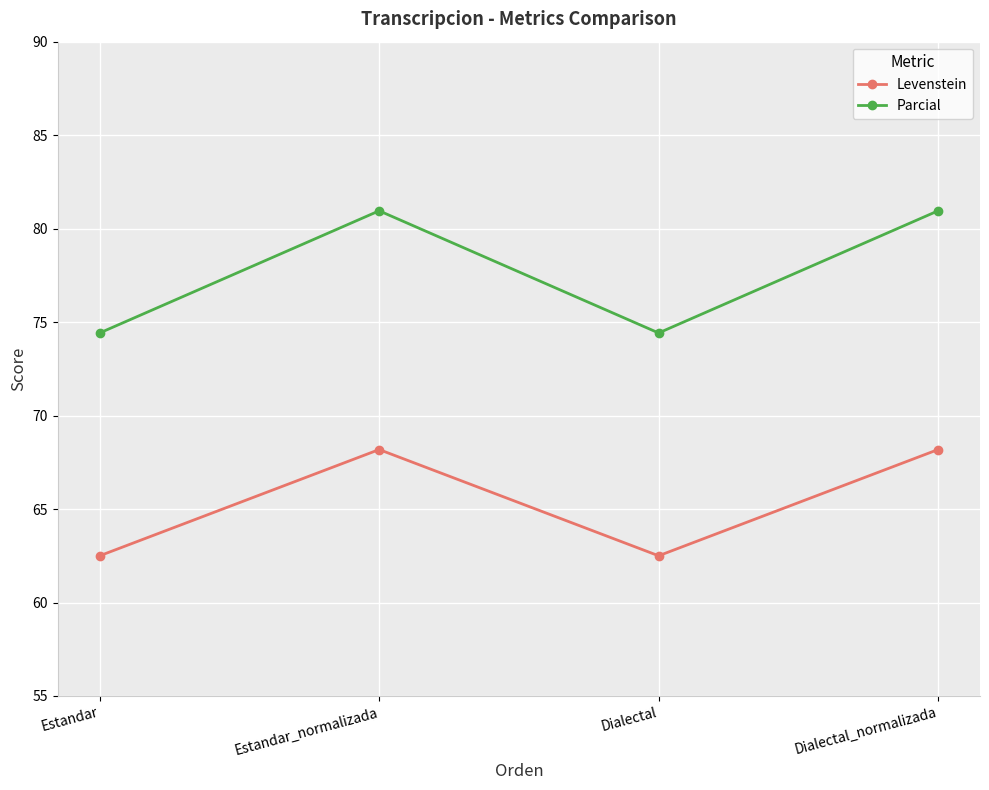

Rank the series by their average value, from highest to lowest.

Parcial, Levenstein